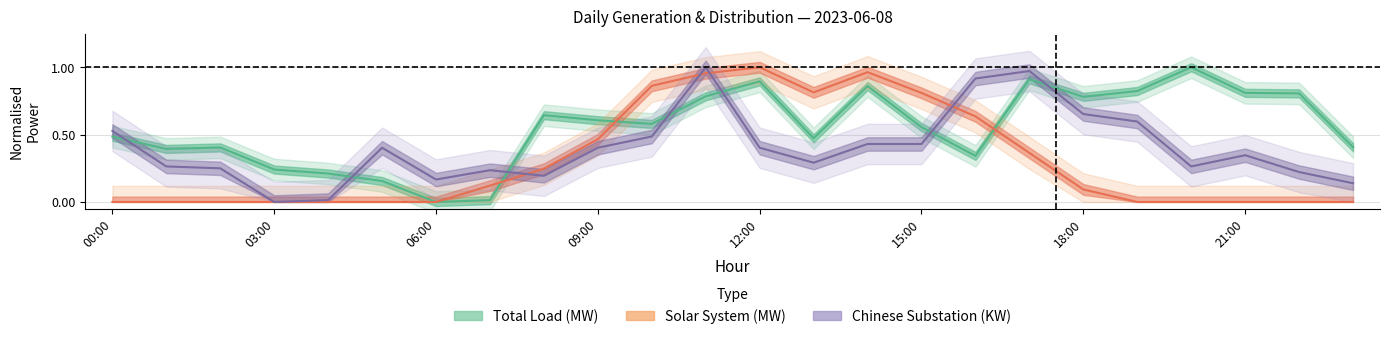

How many interior local valleys does the Chinese Substation (KW) series have?

5